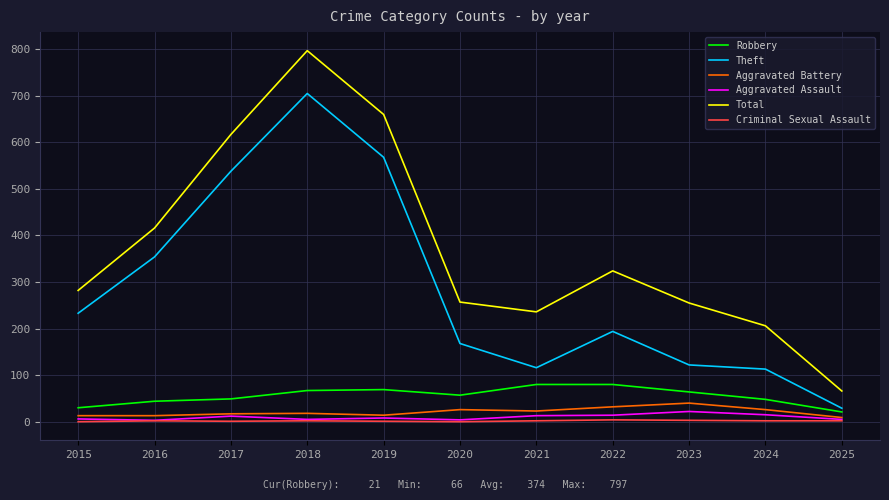

What is the highest value of the Total series?

797